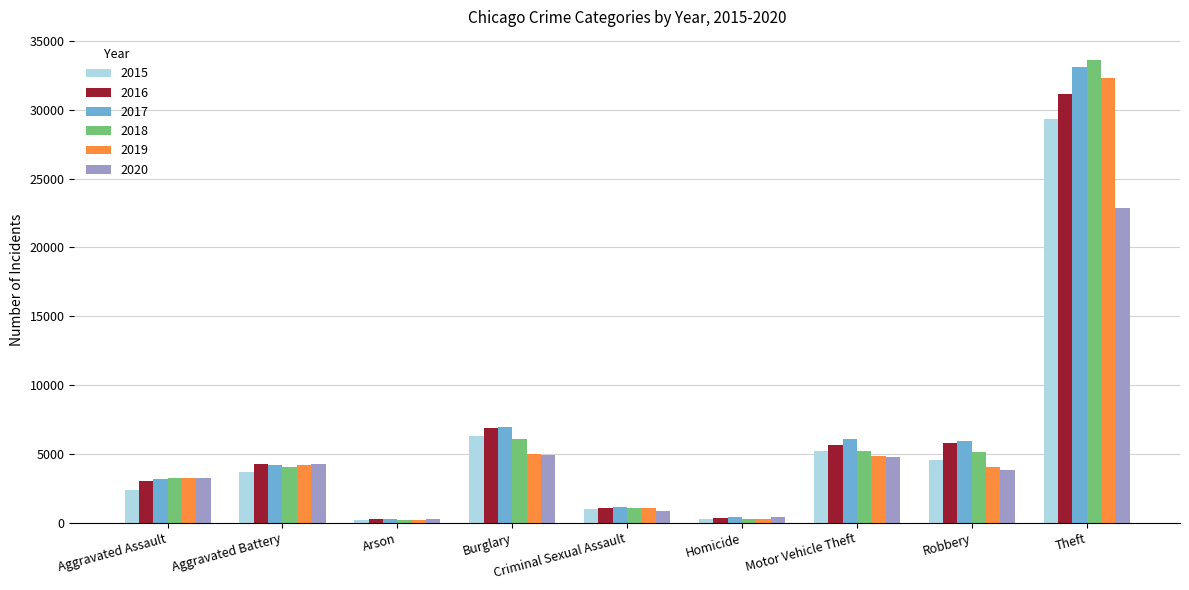

How many bars are there in total?

54